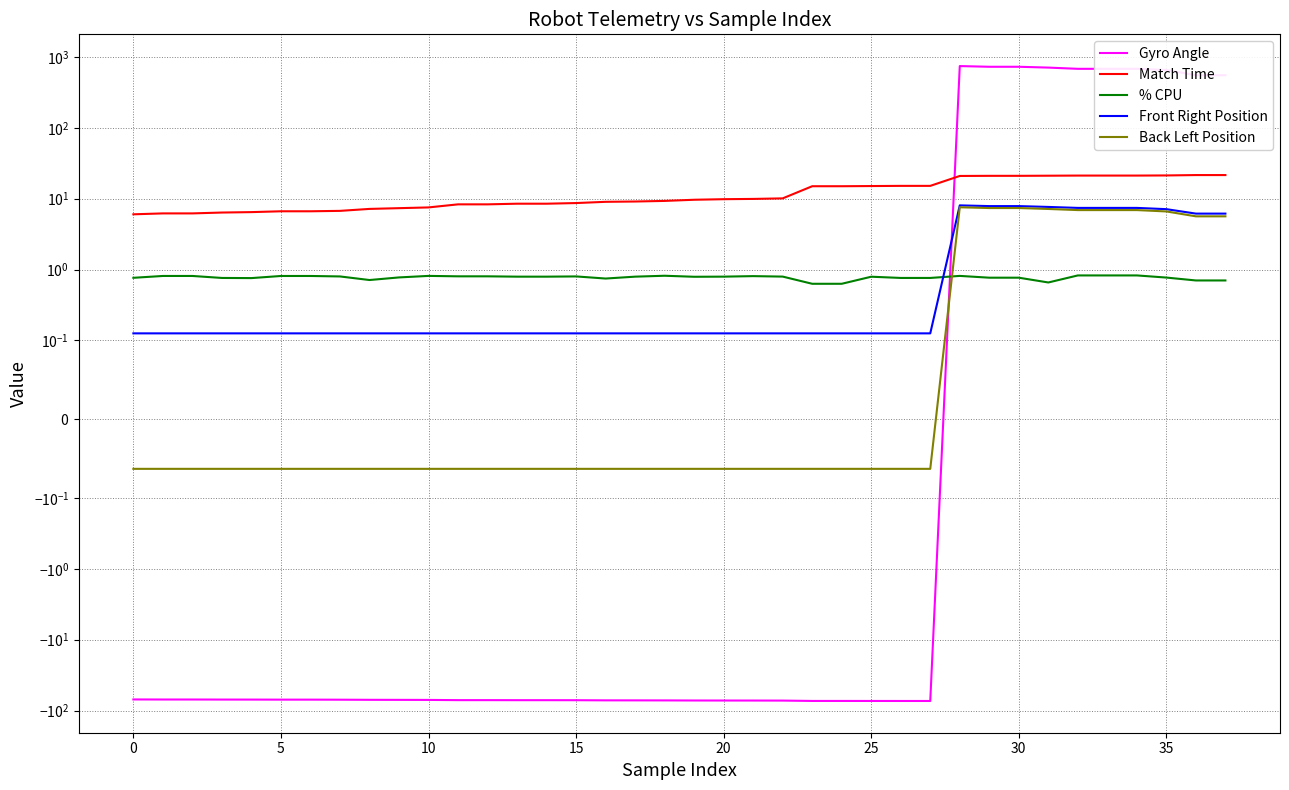

Which series has the largest total across all categories?

Gyro Angle